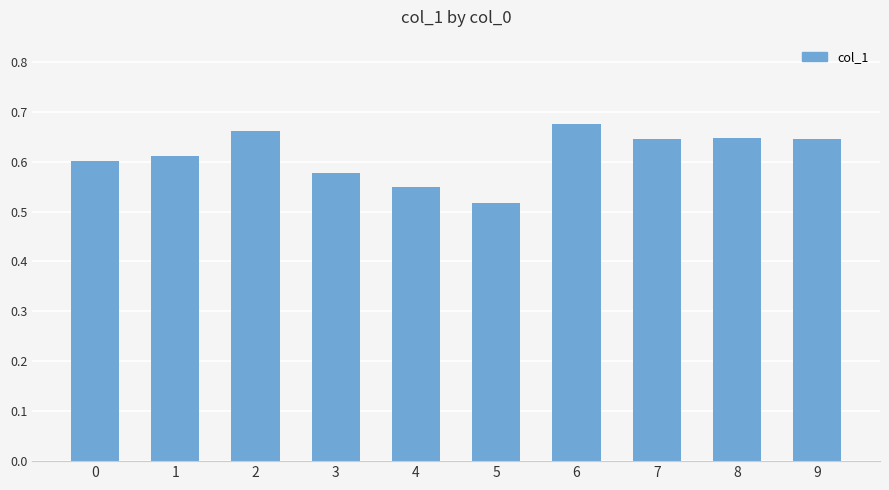

The chart shows a value of 0.4 at 0. True or false?

False